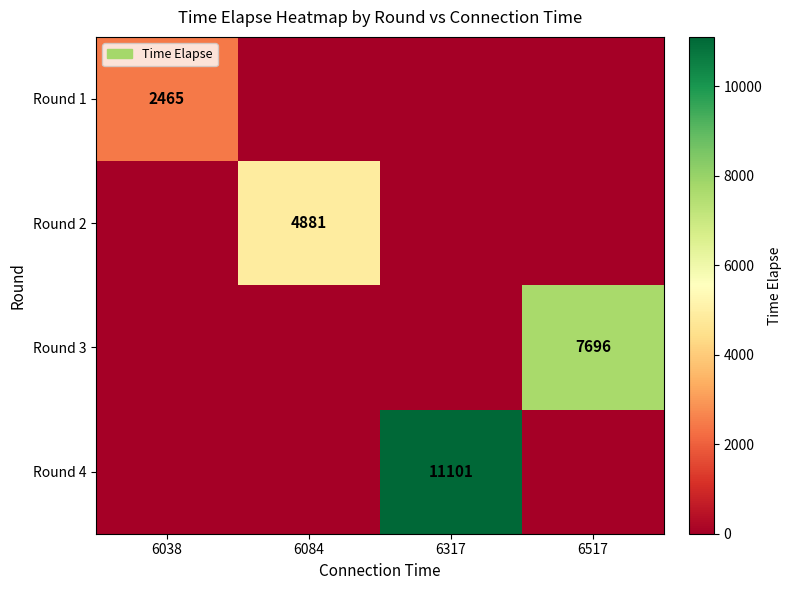

The value of Round 1 at 6038 is 2465. True or false?

True